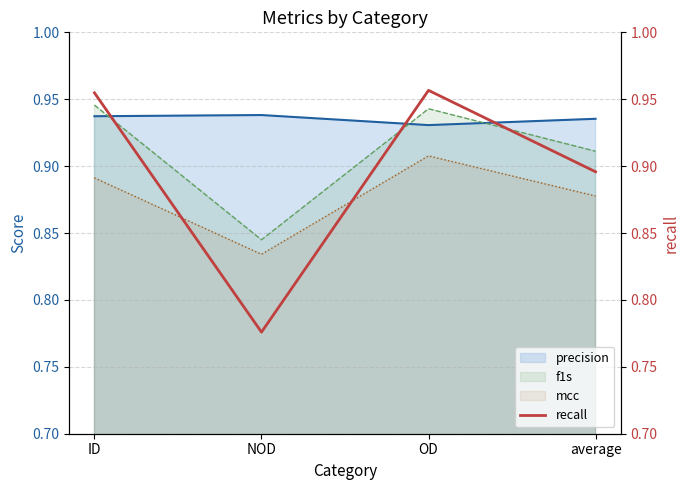

Read the value at NOD.

0.8